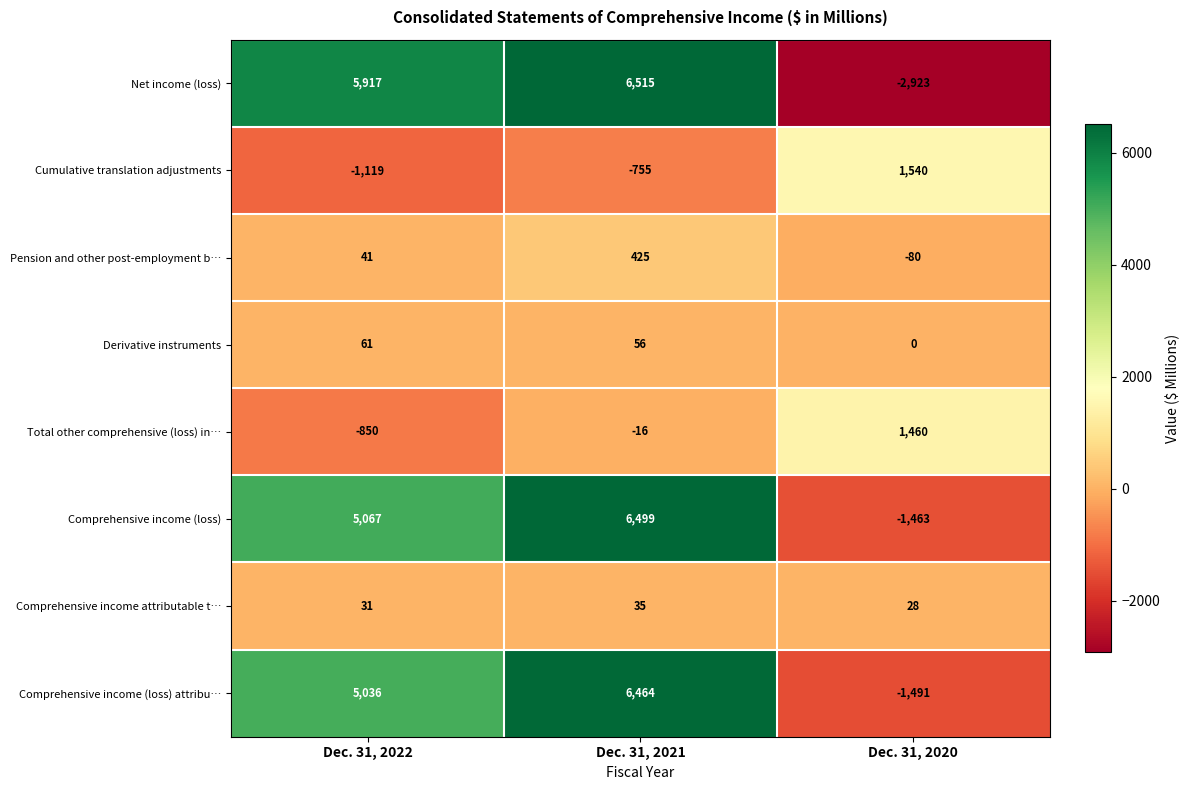

What is the difference between the Cumulative translation adjustments values at Dec. 31, 2020 and Dec. 31, 2022?

2659